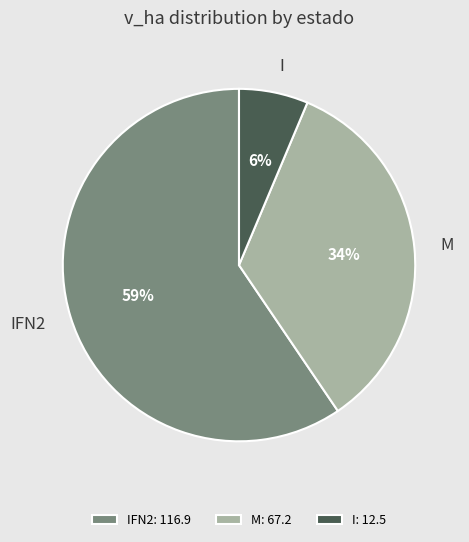

To the nearest percent, what portion does M represent?

34%